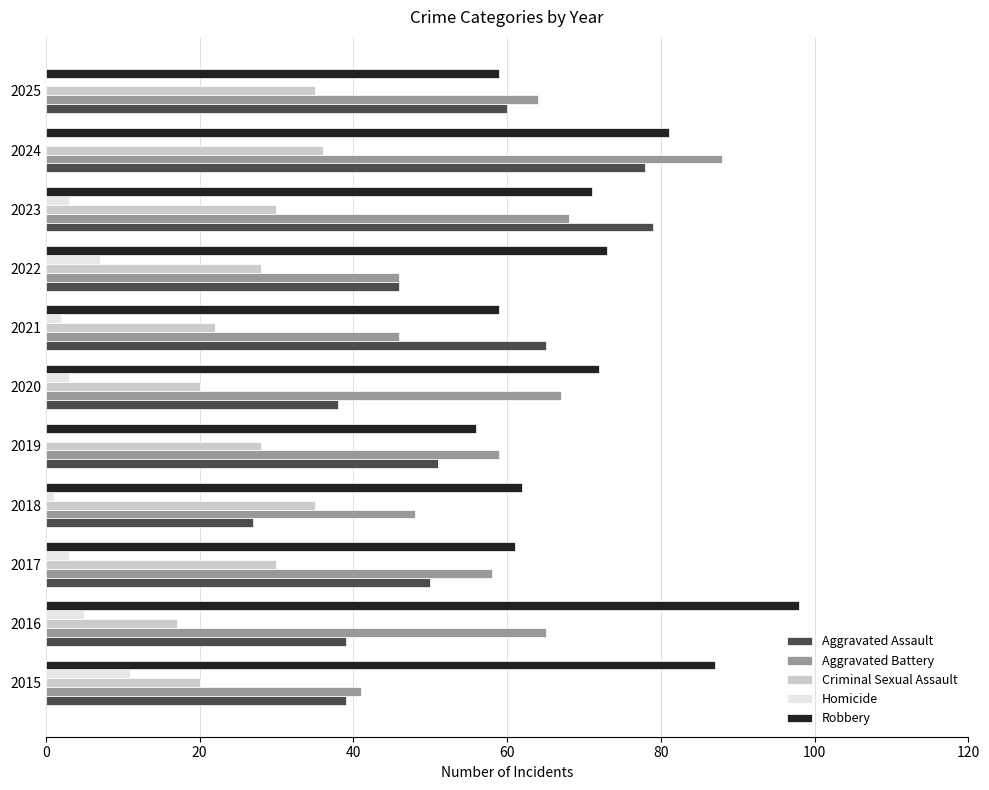

True or false: Aggravated Assault has a value of 39 at 2016.

True